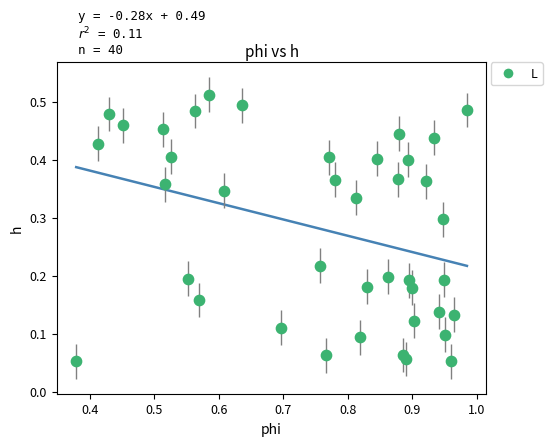

What is the range of X values (max minus min)?

0.6